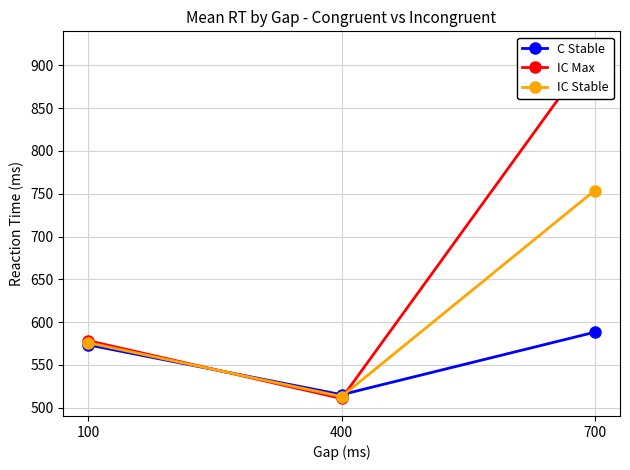

What is the maximum value shown in the chart?

919.4